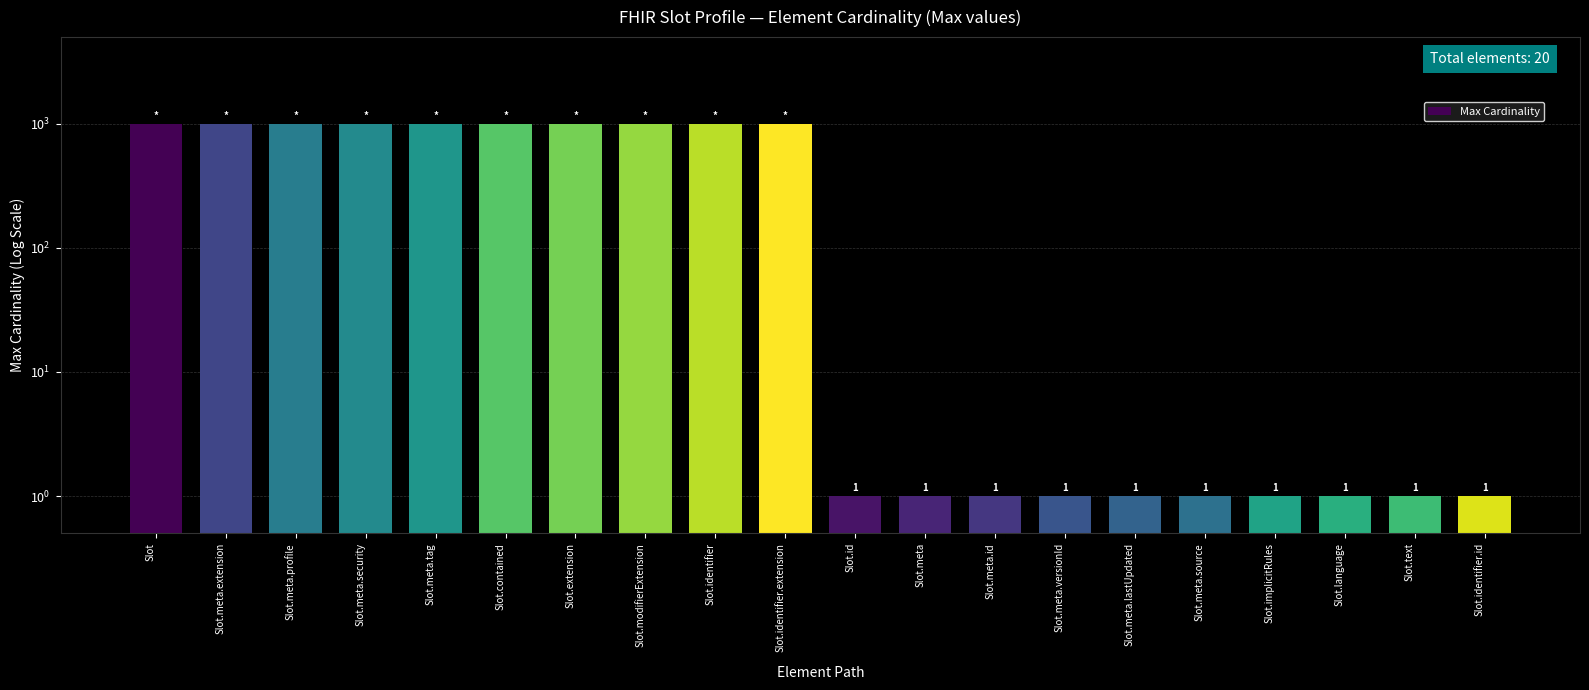

The value at Slot.extension is 548. True or false?

False